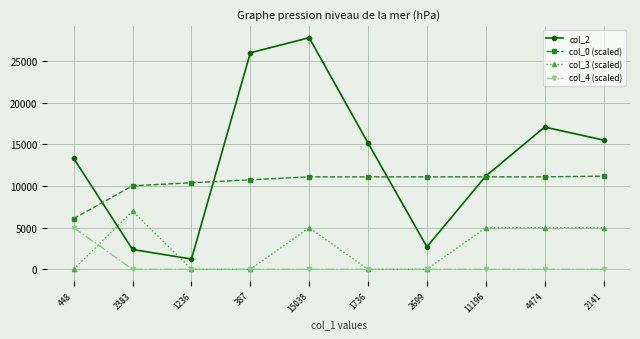

The value of col_0 (scaled) at 11196 is 11109.3. True or false?

True